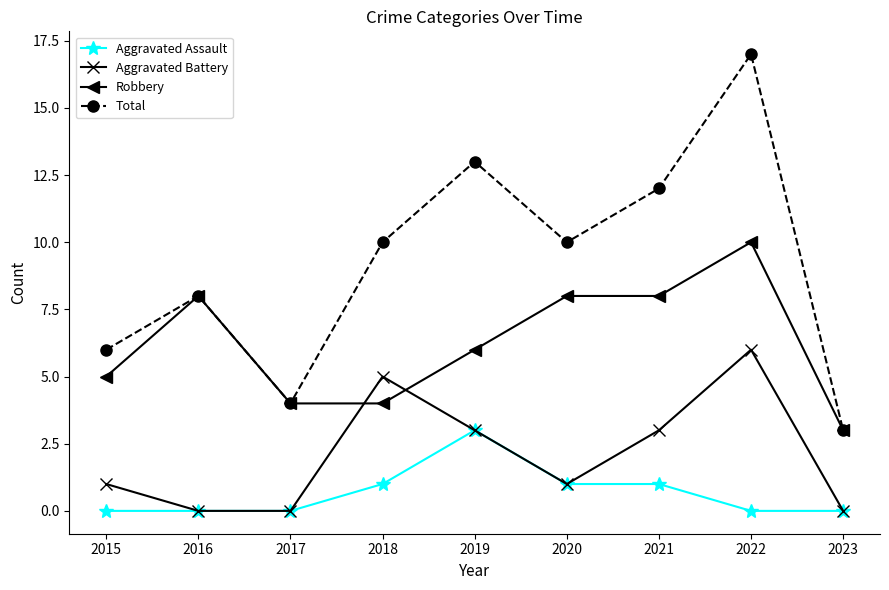

What is the value of the Robbery point at the 4th from the left?

4